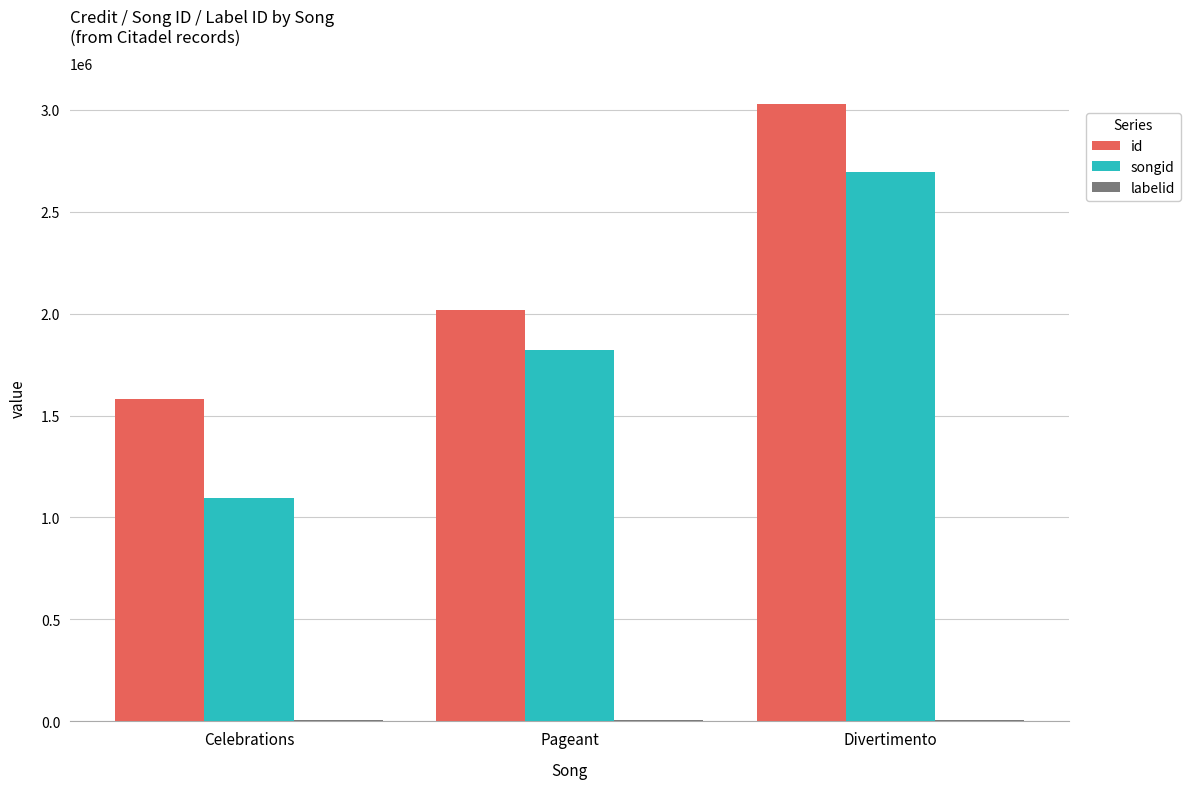

Does the chart contain stacked bars?

No